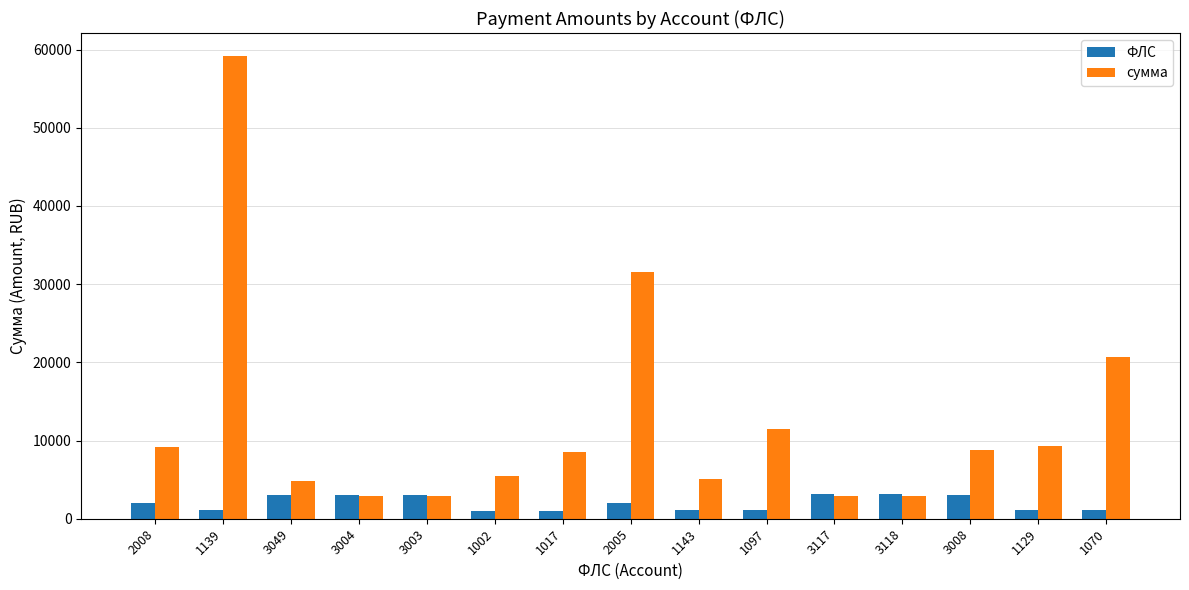

At which category is the sum across all series the highest?

1139